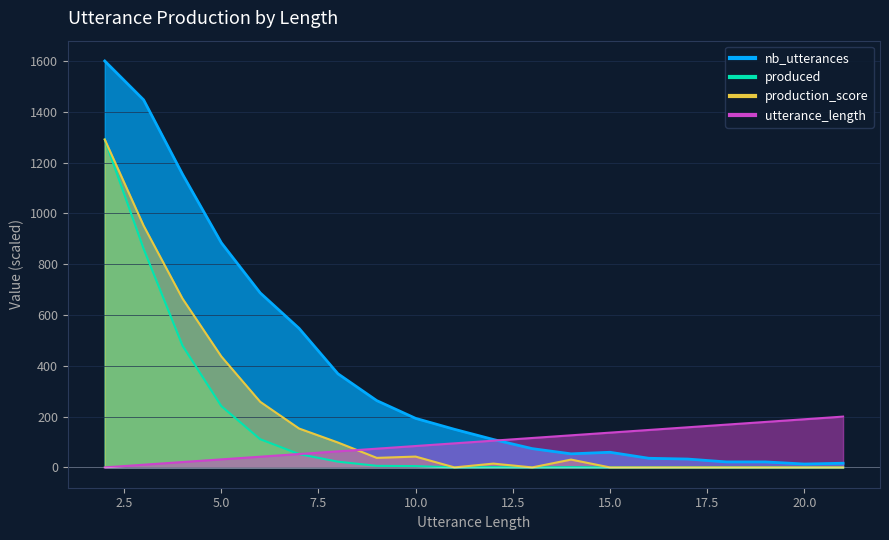

At which label is produced closest to 645?

4